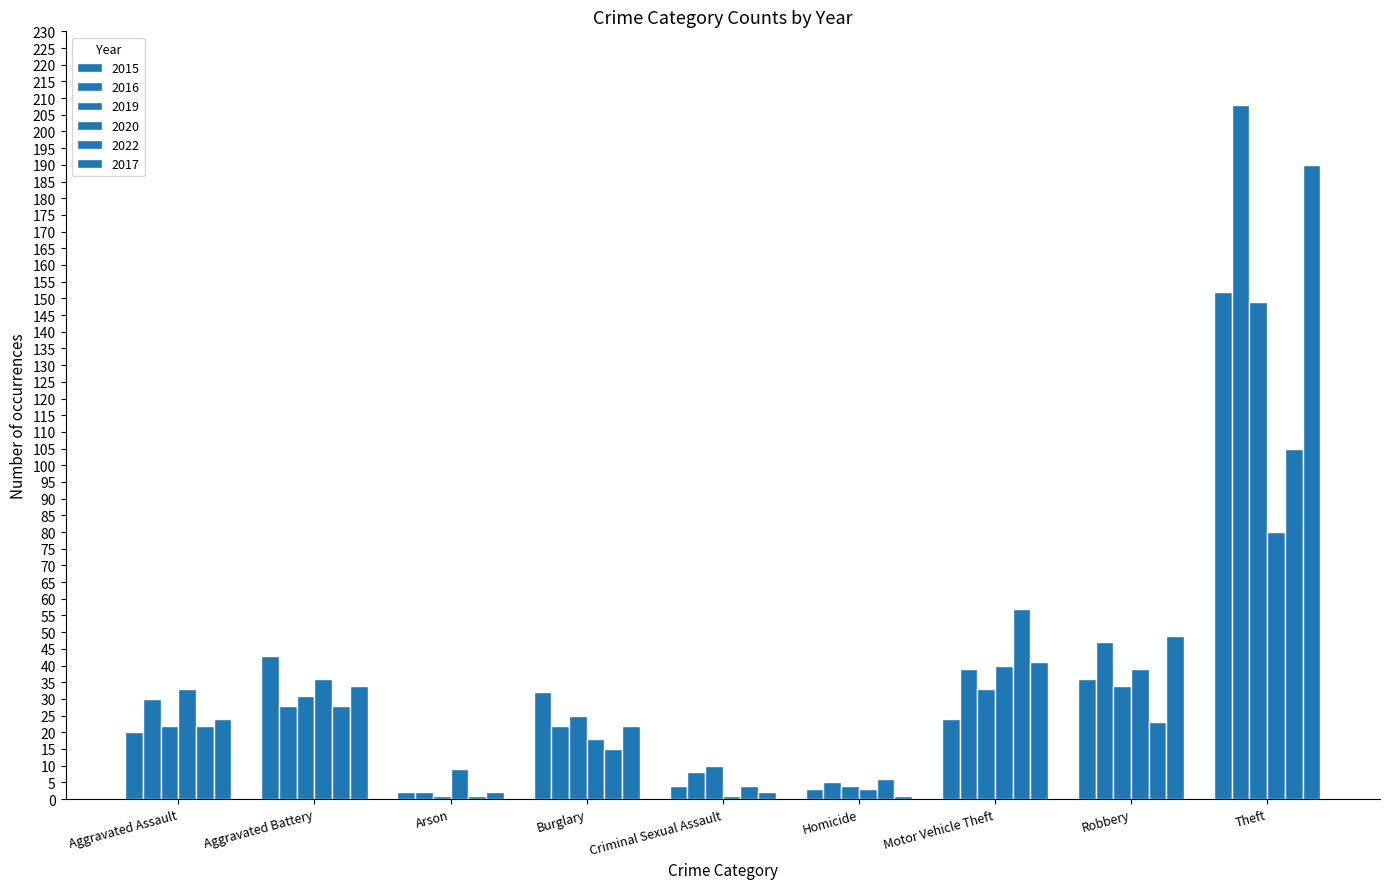

Between Aggravated Battery and Criminal Sexual Assault, which series saw the biggest shift?

2015